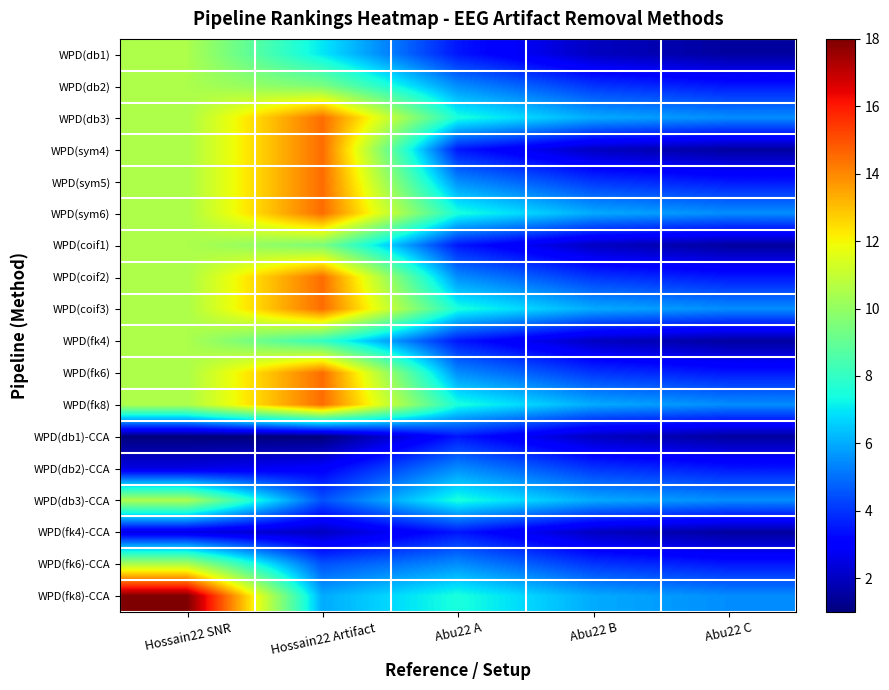

At Hossain22 SNR, list the series in order from smallest to largest.

WPD(db1)-CCA, WPD(db2)-CCA, WPD(fk4)-CCA, WPD(db1), WPD(db2), WPD(db3), WPD(sym4), WPD(sym5), WPD(sym6), WPD(coif1), WPD(coif2), WPD(coif3), WPD(fk4), WPD(fk6), WPD(fk8), WPD(db3)-CCA, WPD(fk6)-CCA, WPD(fk8)-CCA